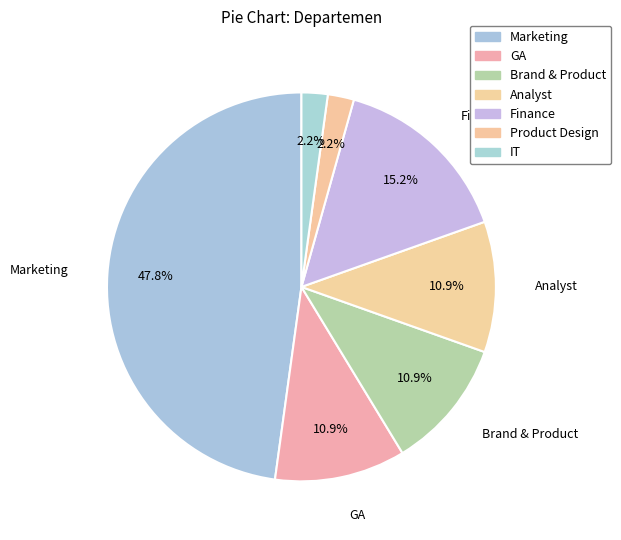

Count the number of slices in the pie.

7